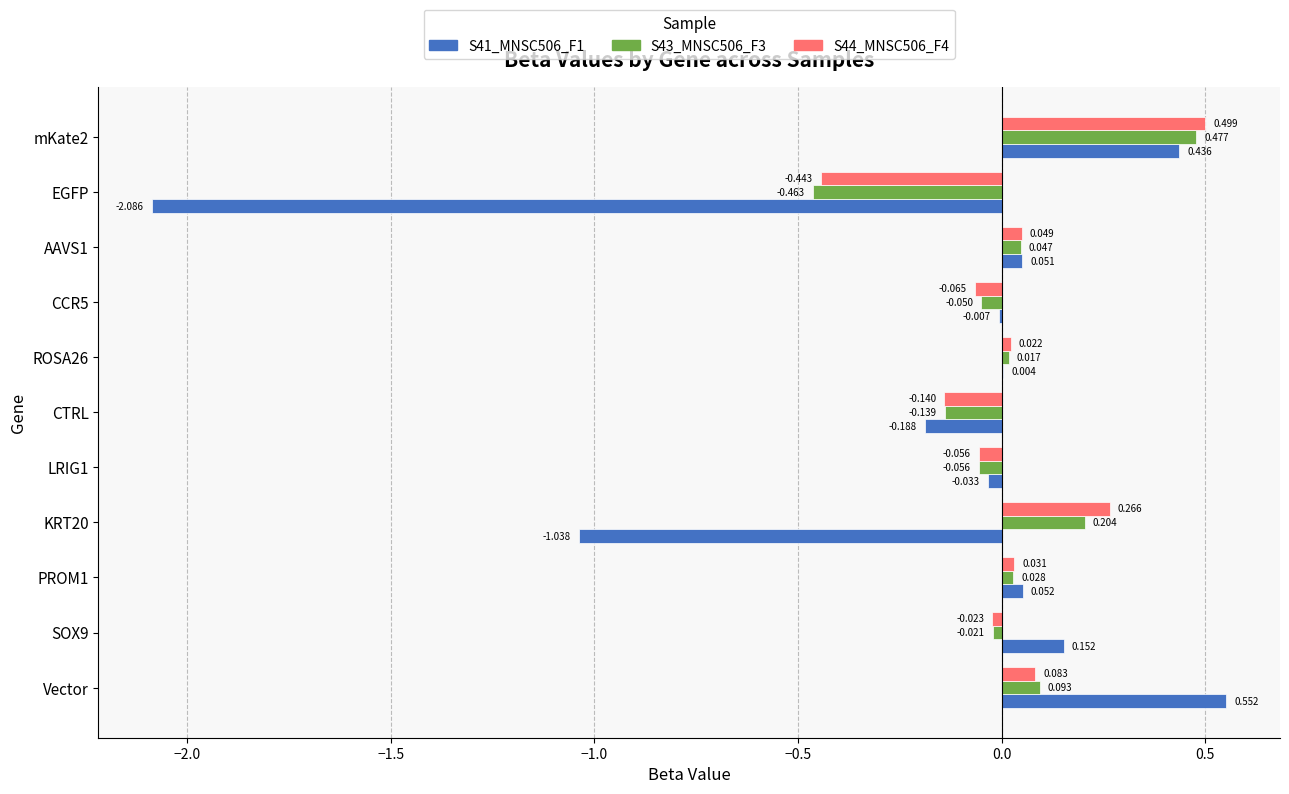

How many distinct data groups are displayed?

3